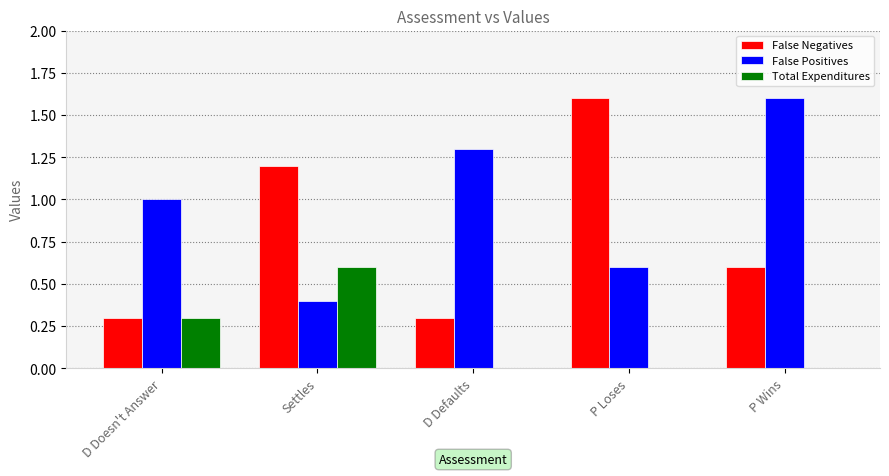

What is the total value across all series at P Wins?

2.2